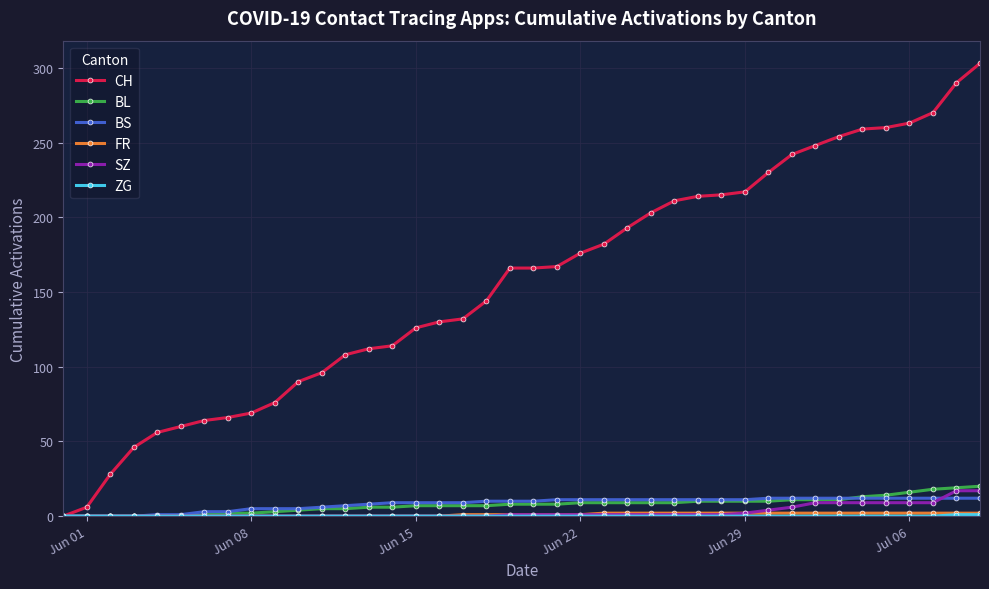

Which series has the widest spread of values?

CH